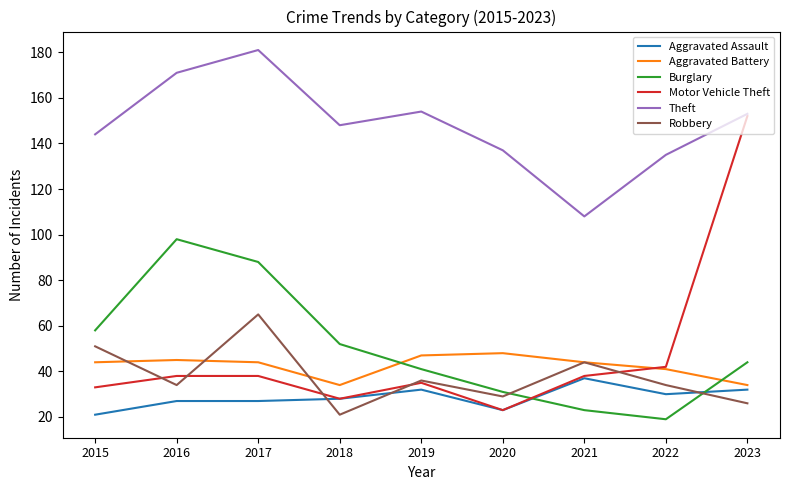

What is the total value across all series at 2021?

294